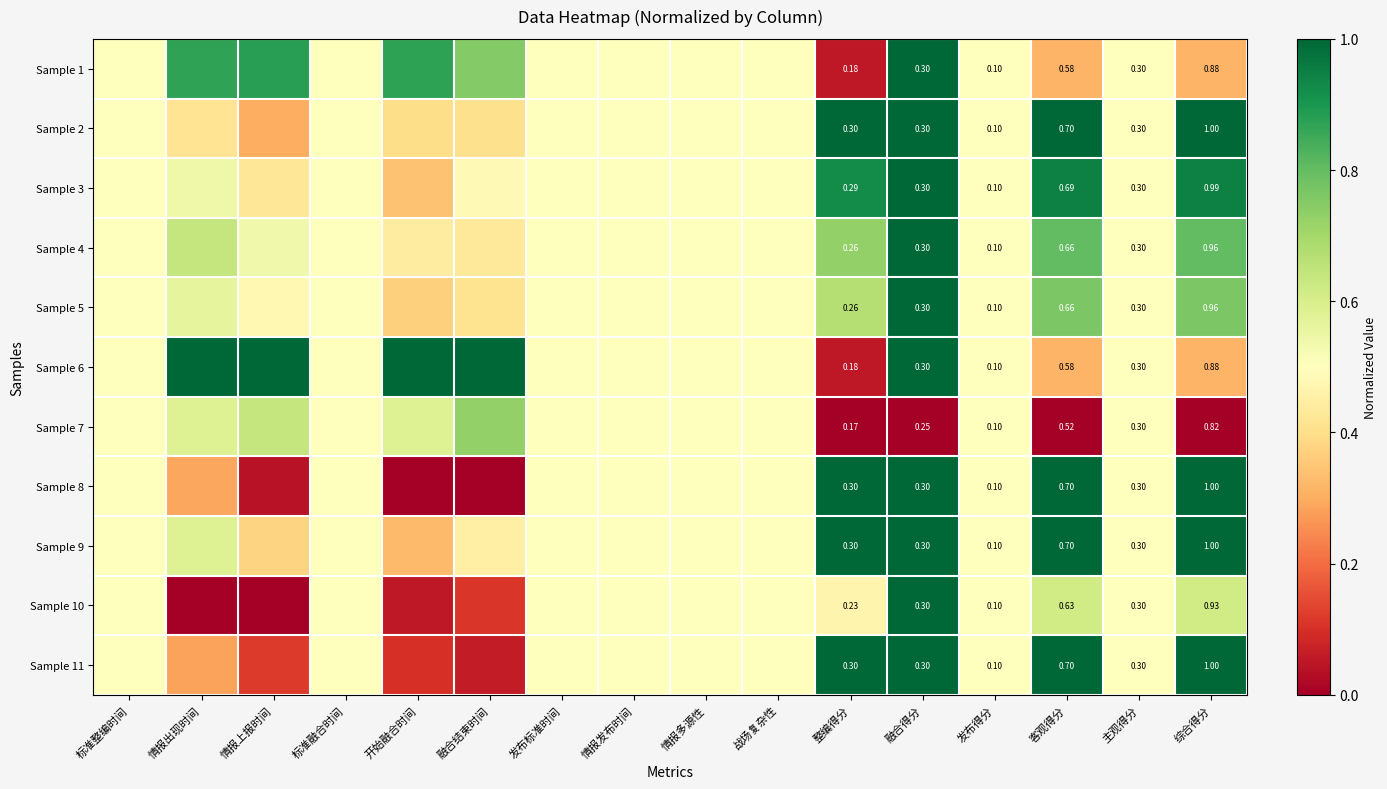

The Sample 6 series shows 1.0 at 情报上报时间. True or false?

True